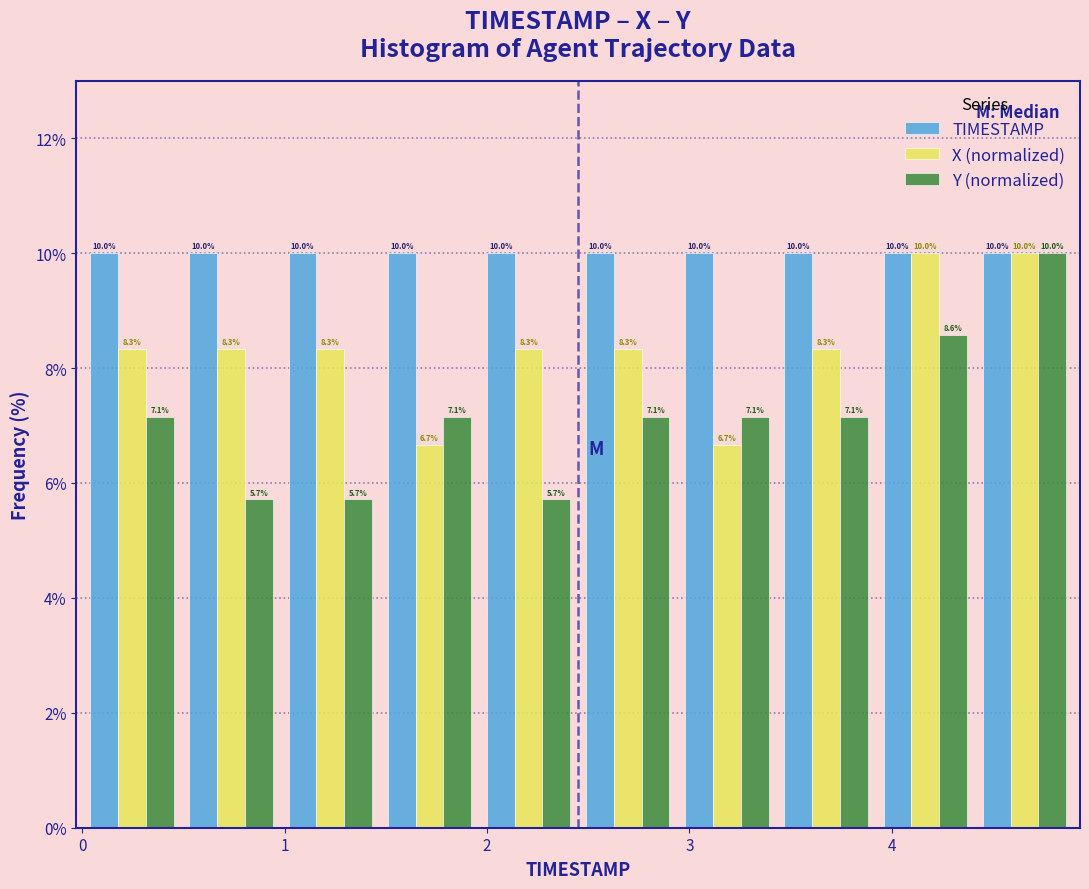

Reading left to right, list every range on the x-axis with the height of the bar of each series over it. The bar edges are not printed on the chart, so give them approximately, as read against the axis.

0.00 to 0.49: TIMESTAMP=10.0	X (normalized)=8.3	Y (normalized)=7.1
0.49 to 0.98: TIMESTAMP=10.0	X (normalized)=8.3	Y (normalized)=5.7
0.98 to 1.47: TIMESTAMP=10.0	X (normalized)=8.3	Y (normalized)=5.7
1.47 to 1.96: TIMESTAMP=10.0	X (normalized)=6.7	Y (normalized)=7.1
1.96 to 2.45: TIMESTAMP=10.0	X (normalized)=8.3	Y (normalized)=5.7
2.45 to 2.94: TIMESTAMP=10.0	X (normalized)=8.3	Y (normalized)=7.1
2.94 to 3.43: TIMESTAMP=10.0	X (normalized)=6.7	Y (normalized)=7.1
3.43 to 3.92: TIMESTAMP=10.0	X (normalized)=8.3	Y (normalized)=7.1
3.92 to 4.41: TIMESTAMP=10.0	X (normalized)=10.0	Y (normalized)=8.6
4.41 to 4.90: TIMESTAMP=10.0	X (normalized)=10.0	Y (normalized)=10.0